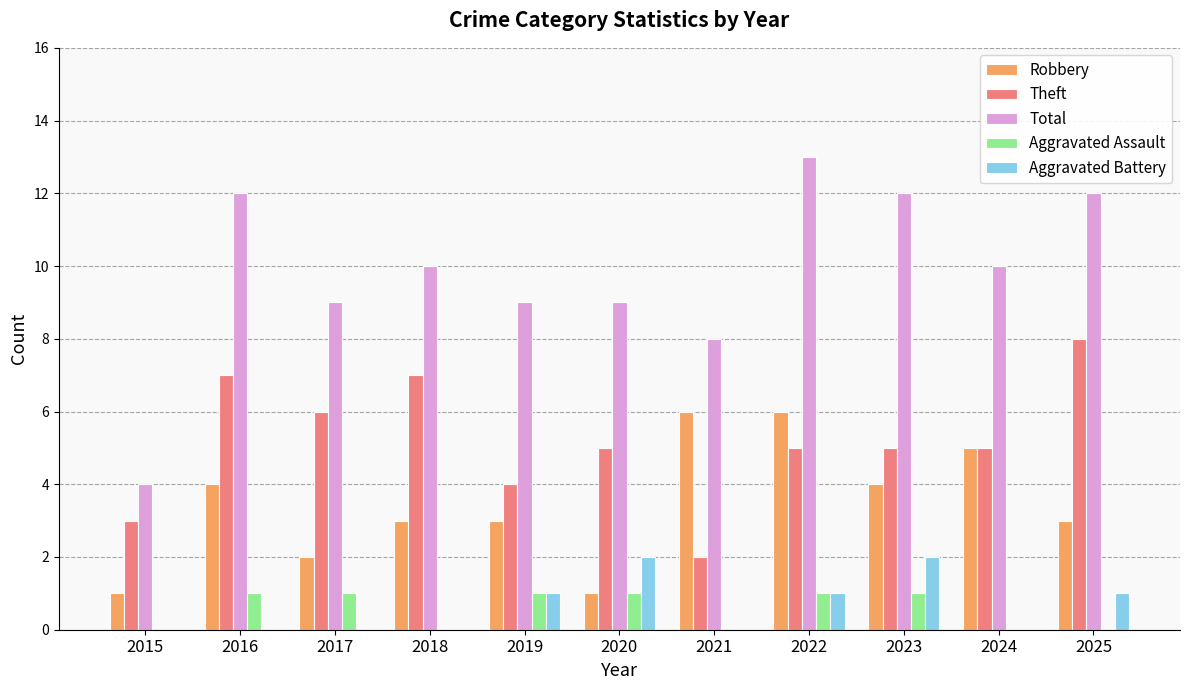

What is the greatest value displayed?

13